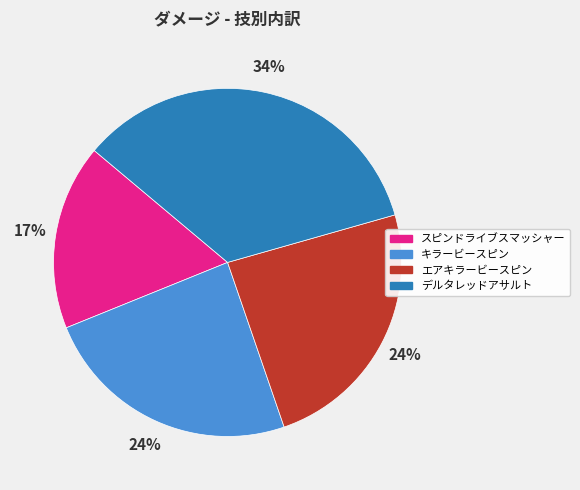

What percentage is the デルタレッドアサルト slice, to the nearest percent?

34%